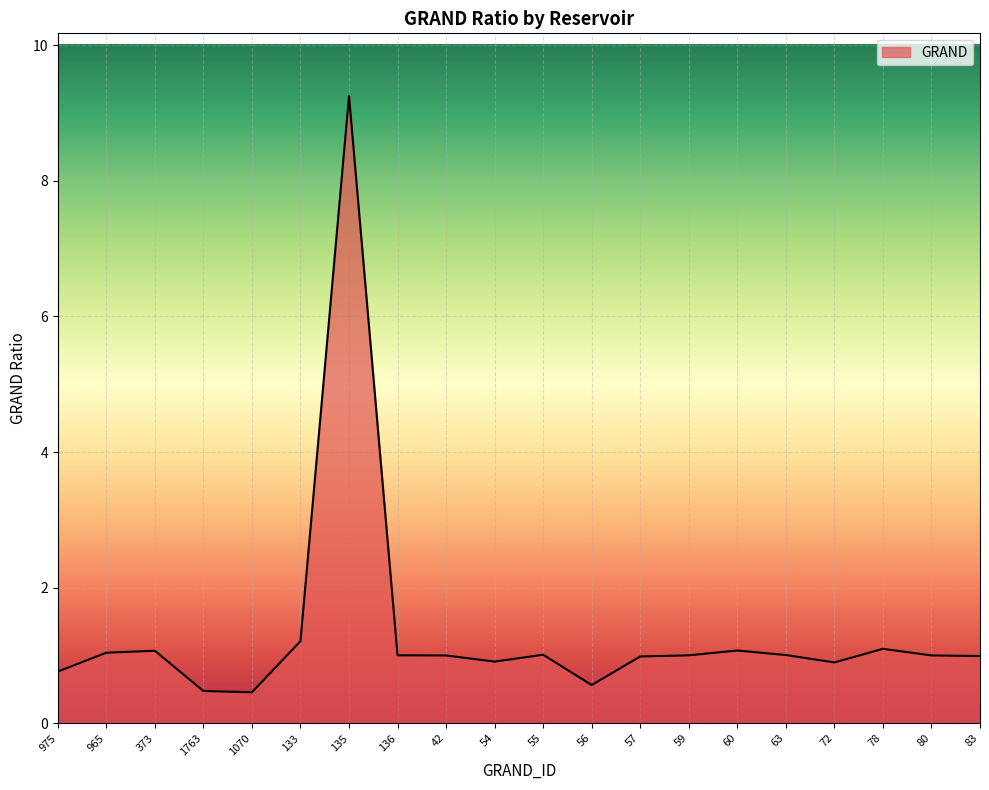

How many lines are shown in the chart?

1